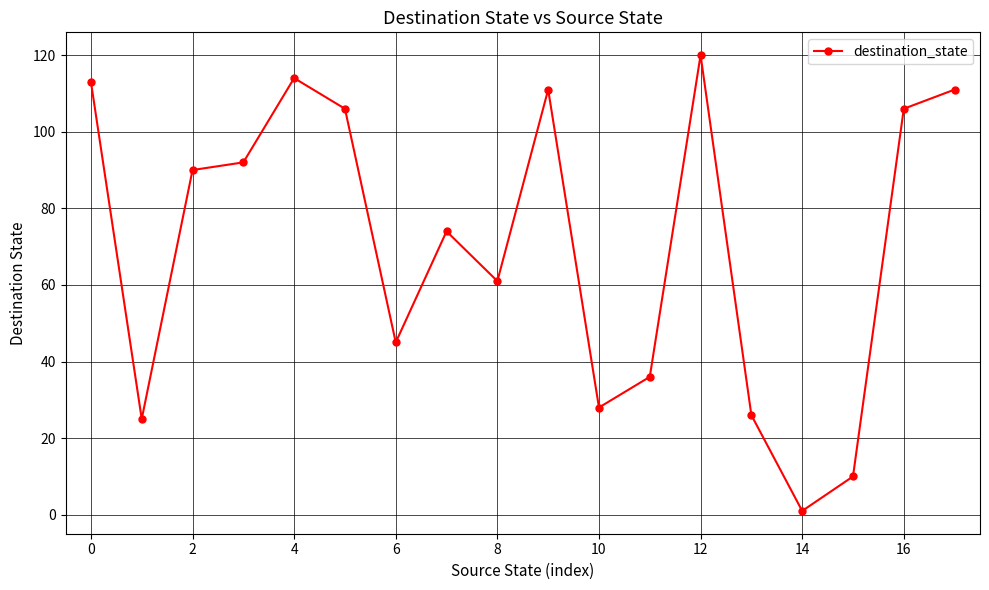

What is the difference between the maximum and minimum values?

119